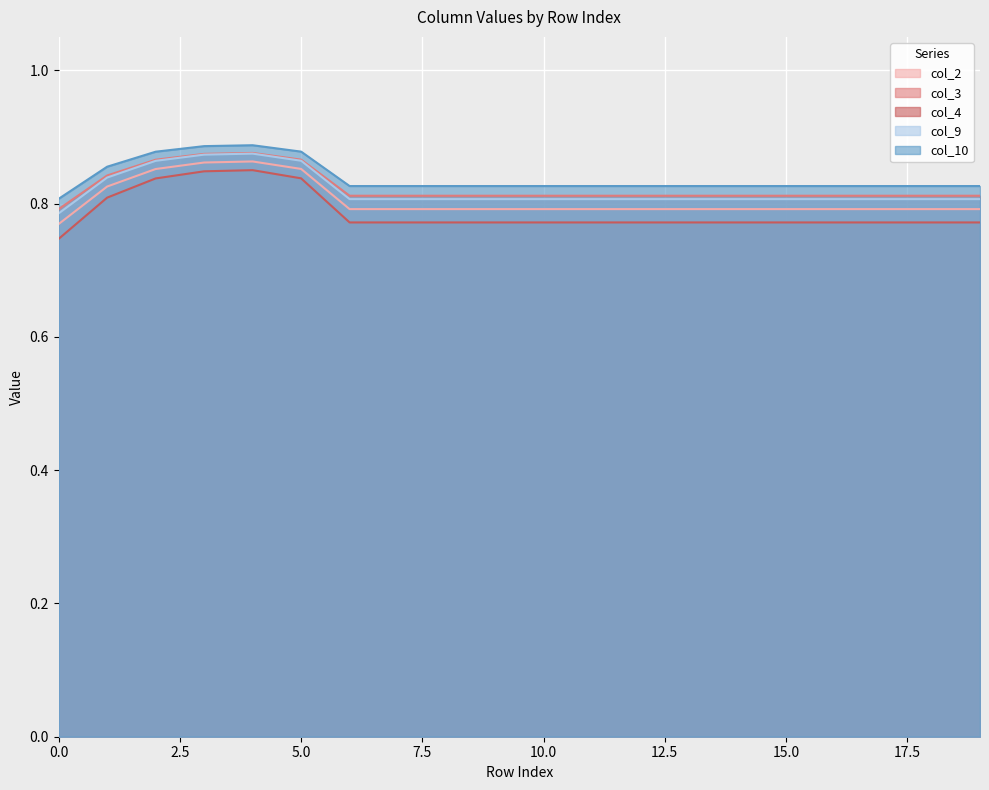

What is the difference between the maximum and second lowest values in the col_3 series?

0.1